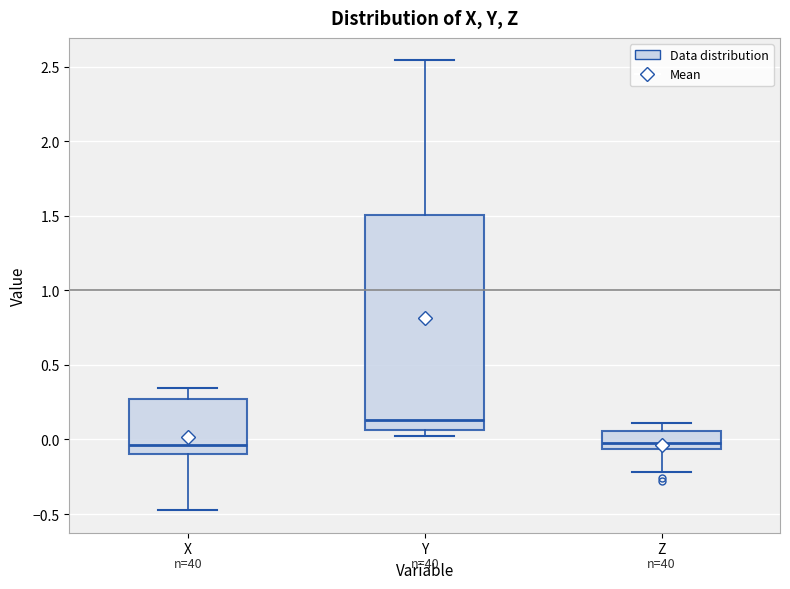

Where does the upper whisker of the box for X end on the y-axis? The values are not printed on the chart, so give them approximately, as read against the axis.

0.35